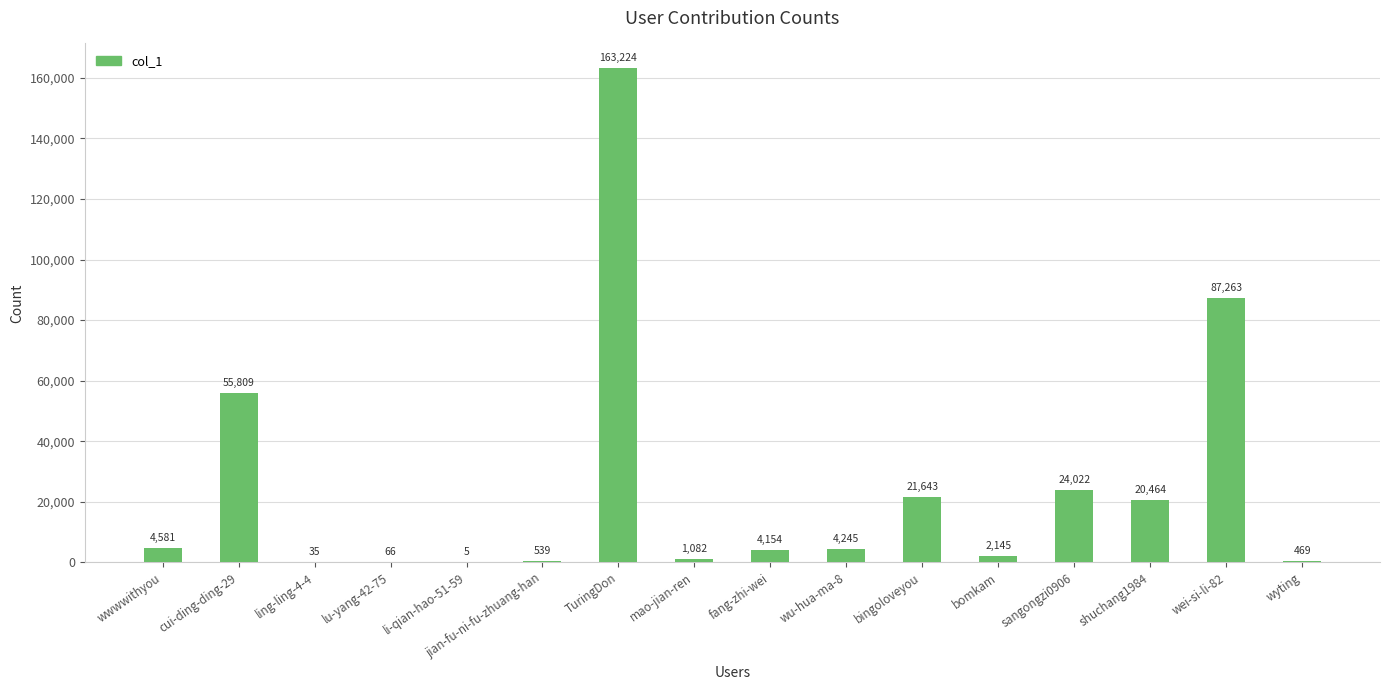

What is the change in value from fang-zhi-wei to shuchang1984?

+16310